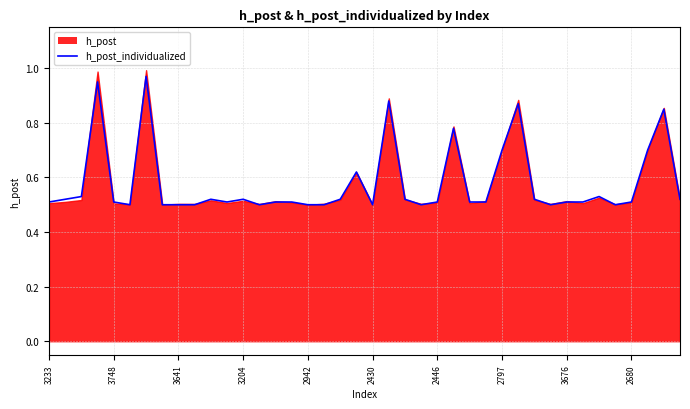

How many interior local peaks (higher than both neighbors) does the data have?

10